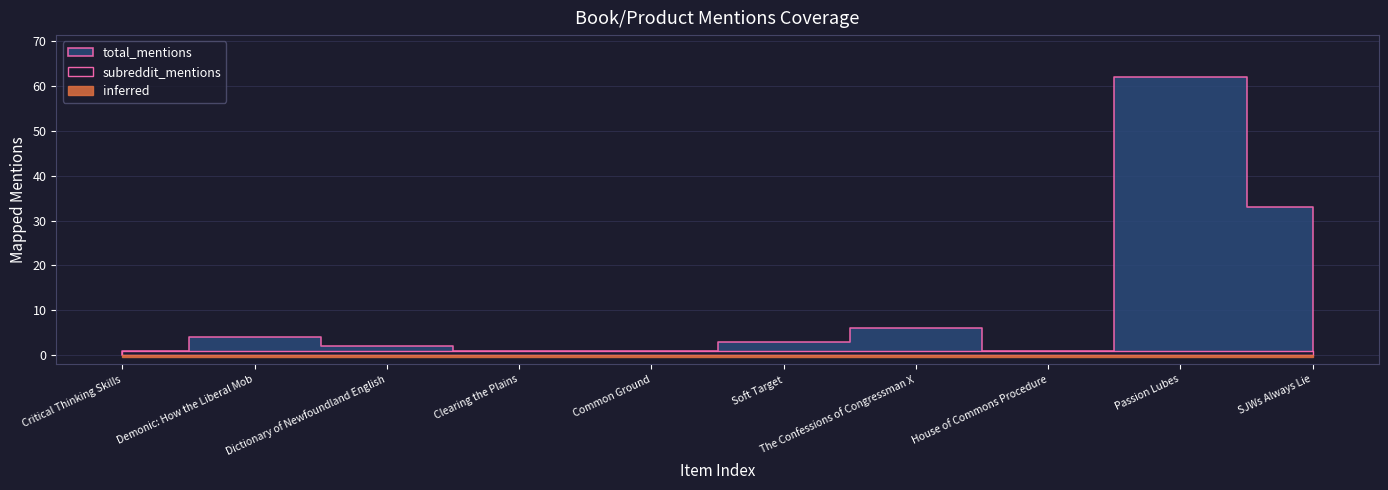

What is the label of the 6th point from the right?

Common Ground